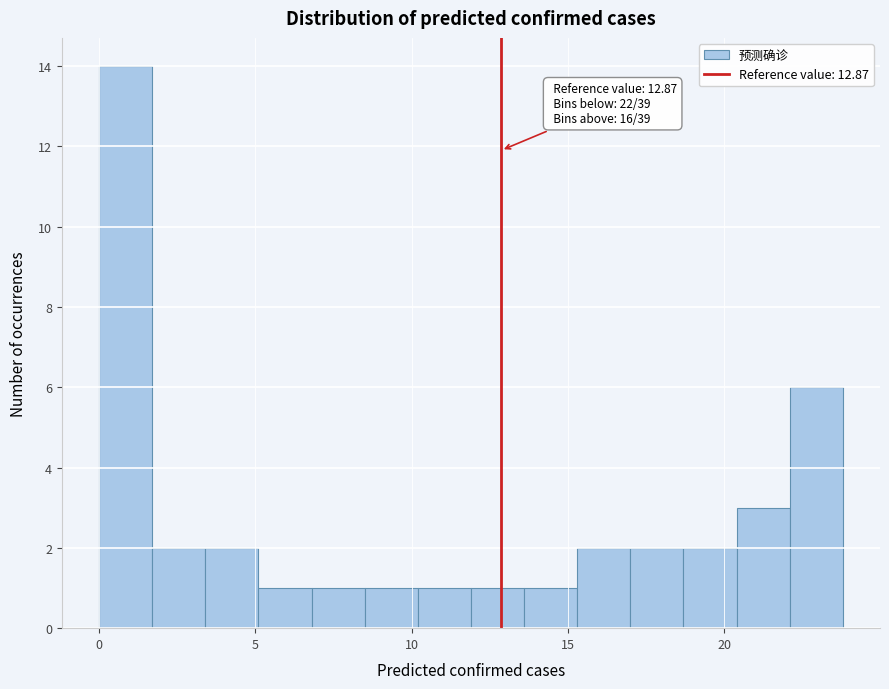

Read against the x-axis, roughly where is the centre of the tallest bar?

1.0